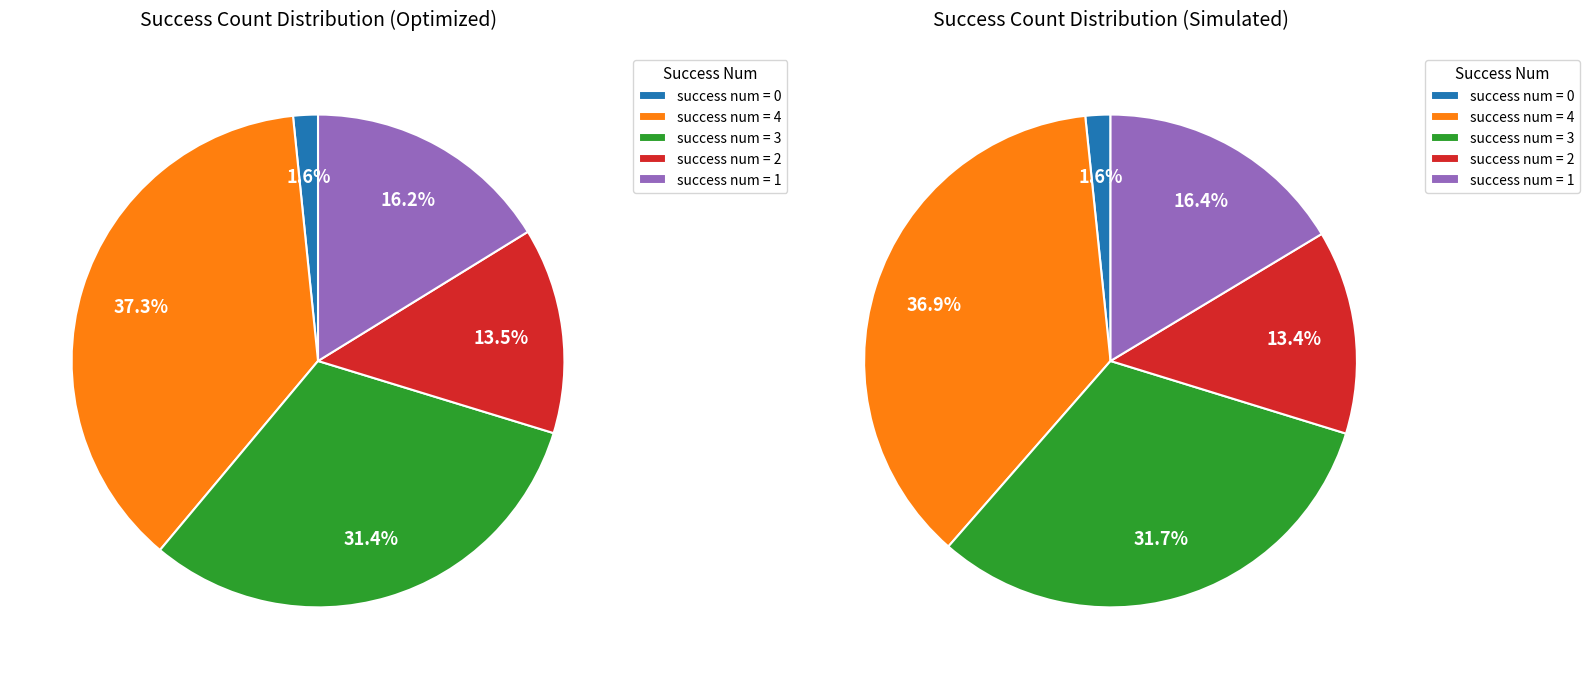

Does 3 represent more than half of the total?

No